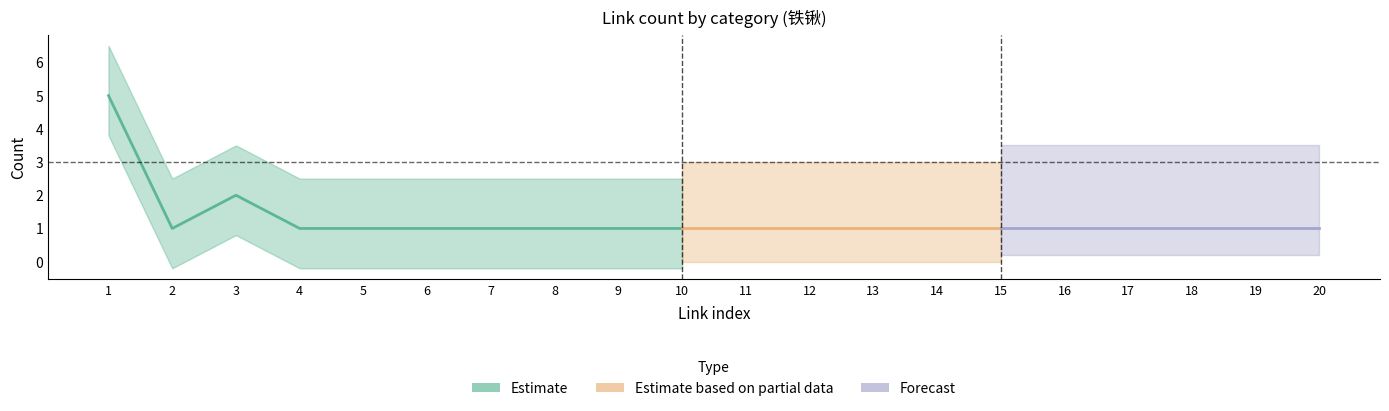

True or false: Estimate has a value of 1 at 15.

False